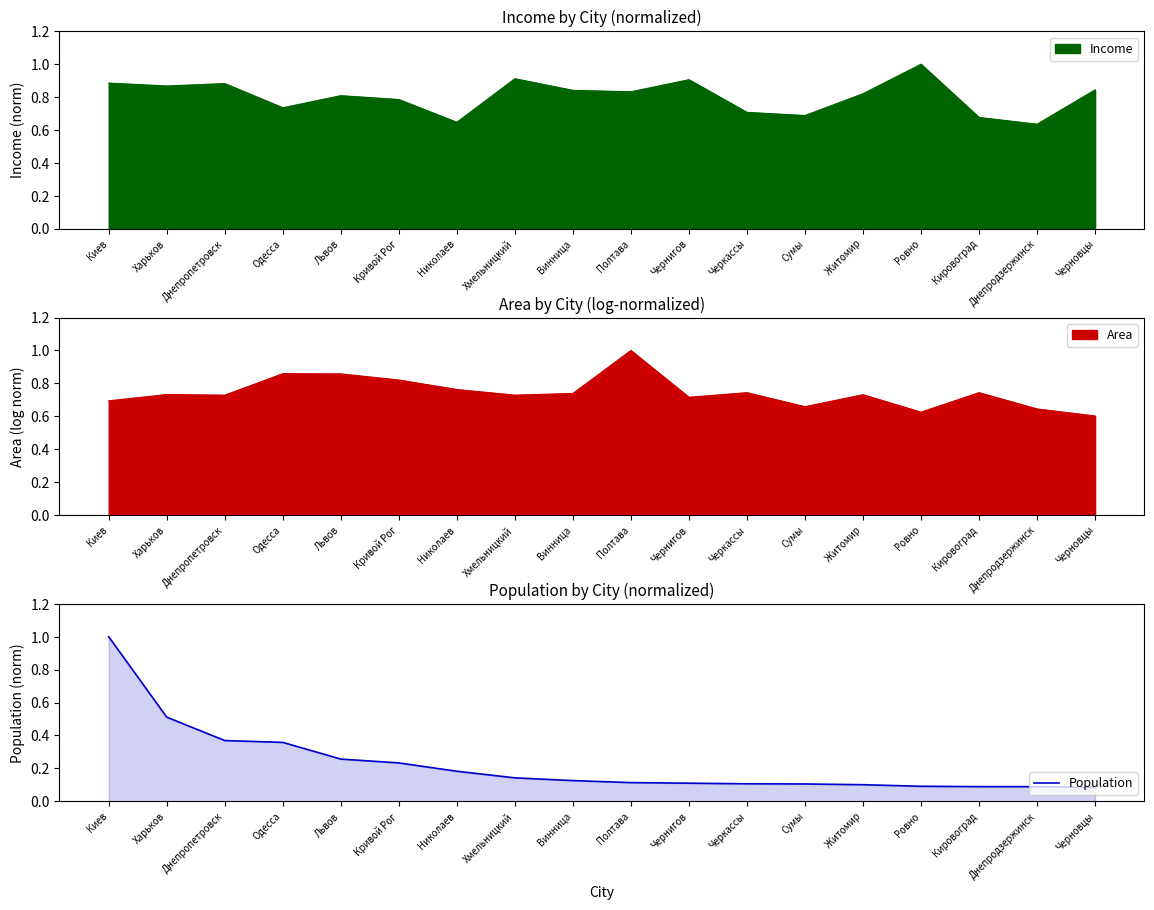

What is the approximate value at Николаев?

0.2